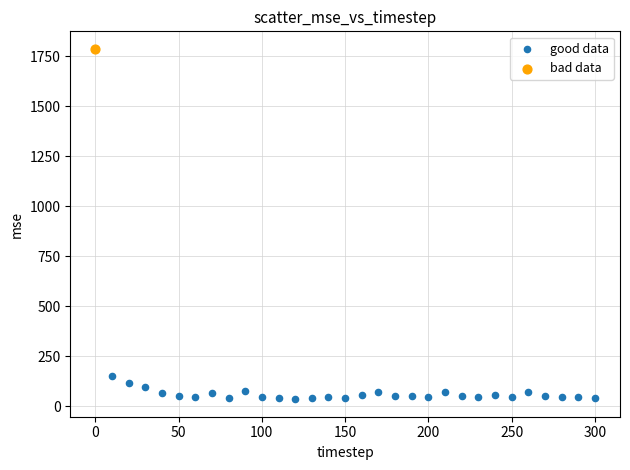

What are all the series names shown in the legend?

good data, bad data